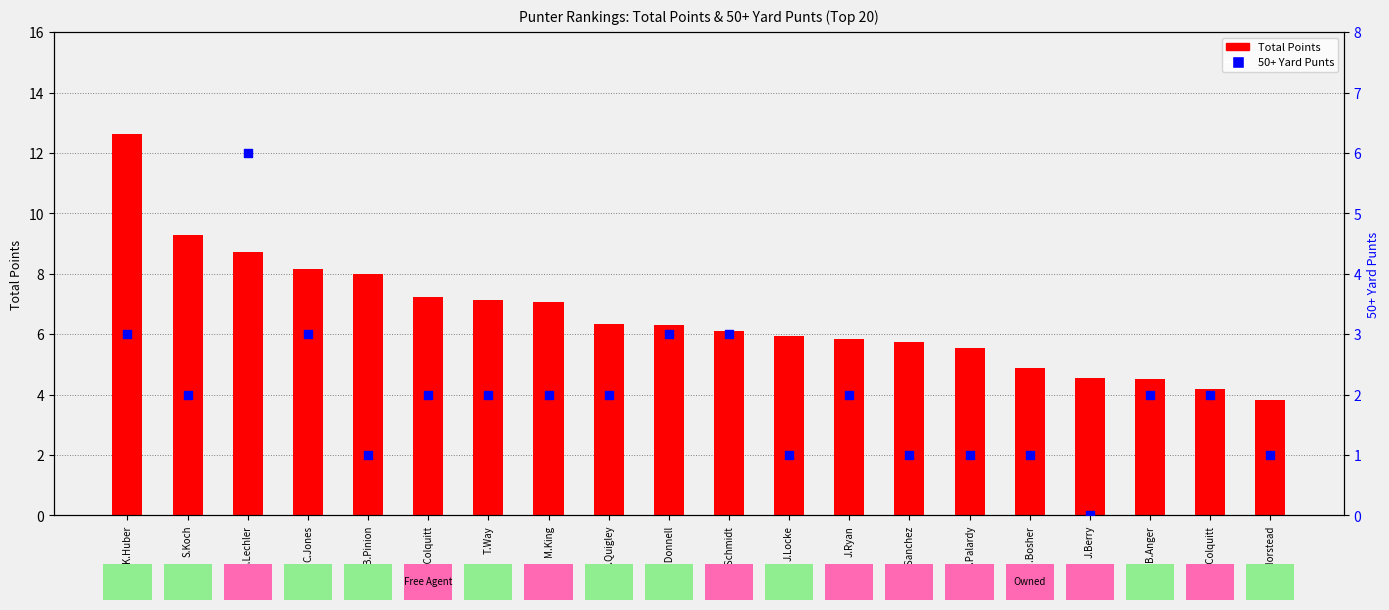

Which series contains the lowest Y value?

50+ Yard Punts